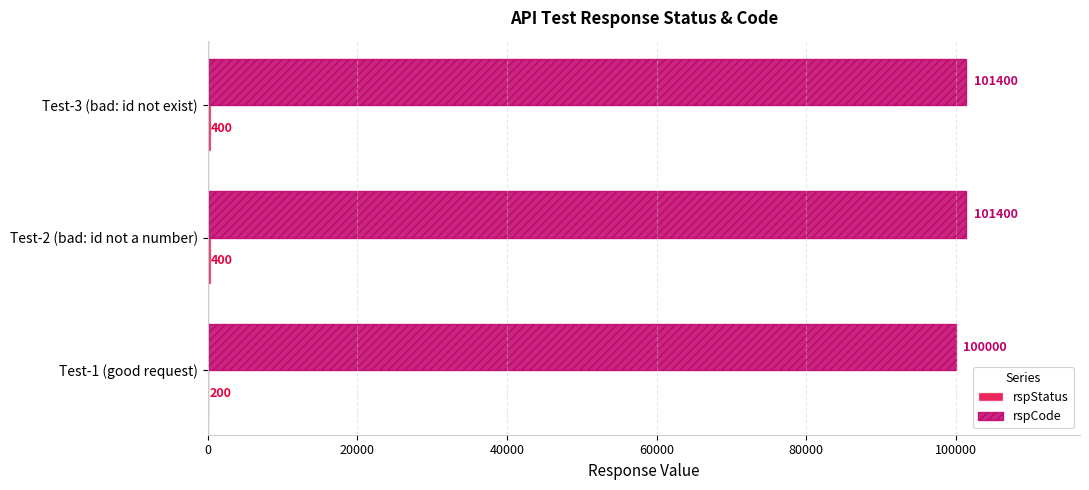

Which series has the largest total across all categories?

rspCode